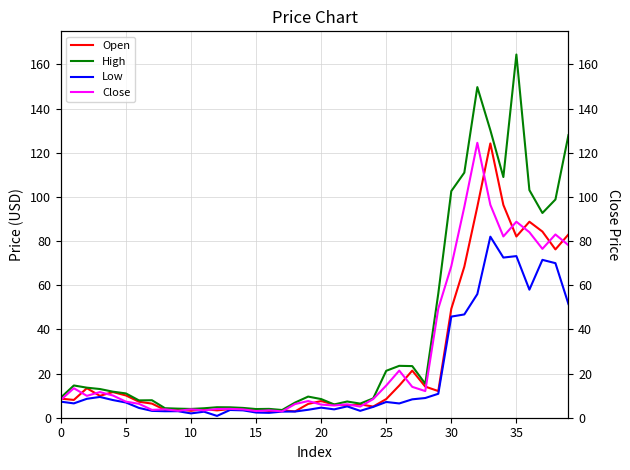

Is it true that Open equals 10.1 at 5?

True